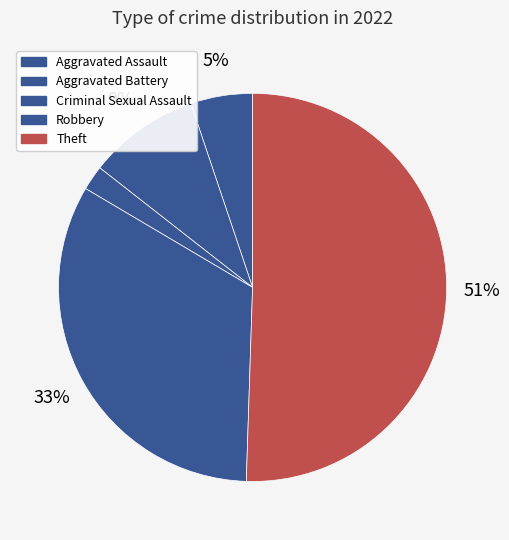

How many segments does this pie chart have?

5